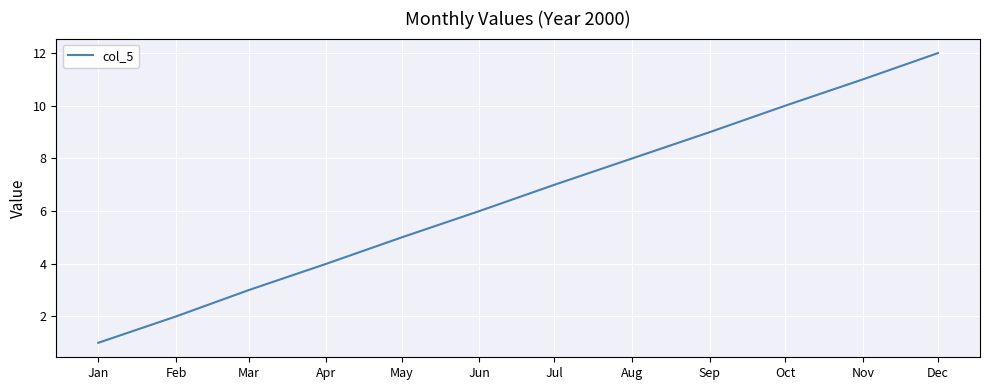

Rank the categories by value from lowest to highest.

Jan, Feb, Mar, Apr, May, Jun, Jul, Aug, Sep, Oct, Nov, Dec